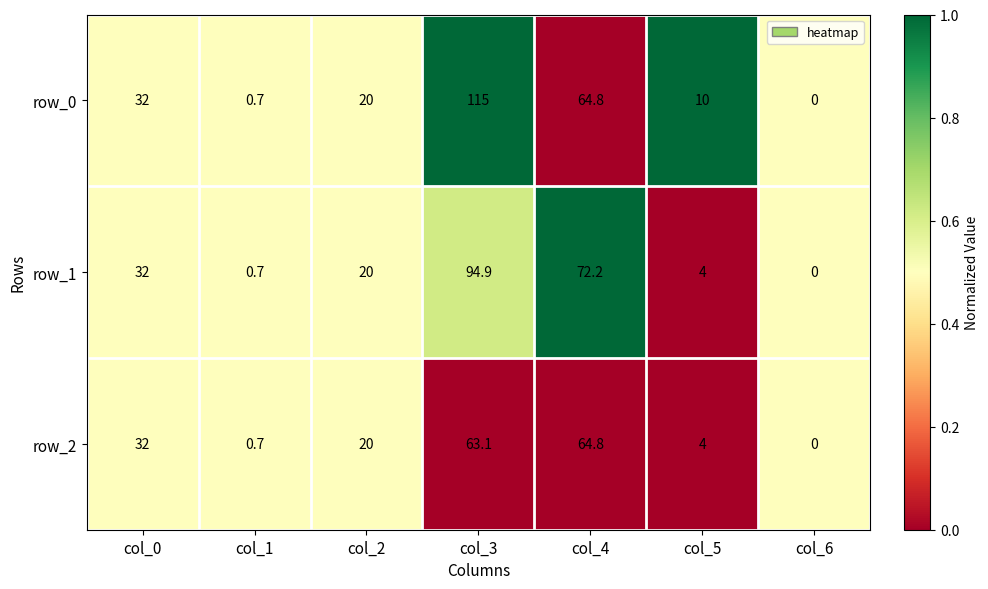

Which category has the lowest value across all series?

col_6